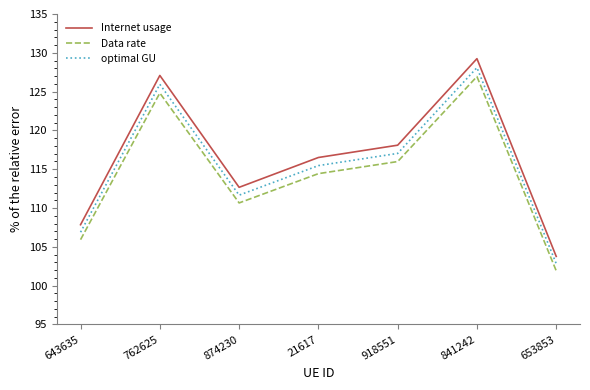

What is the maximum value shown in the chart?

129.2